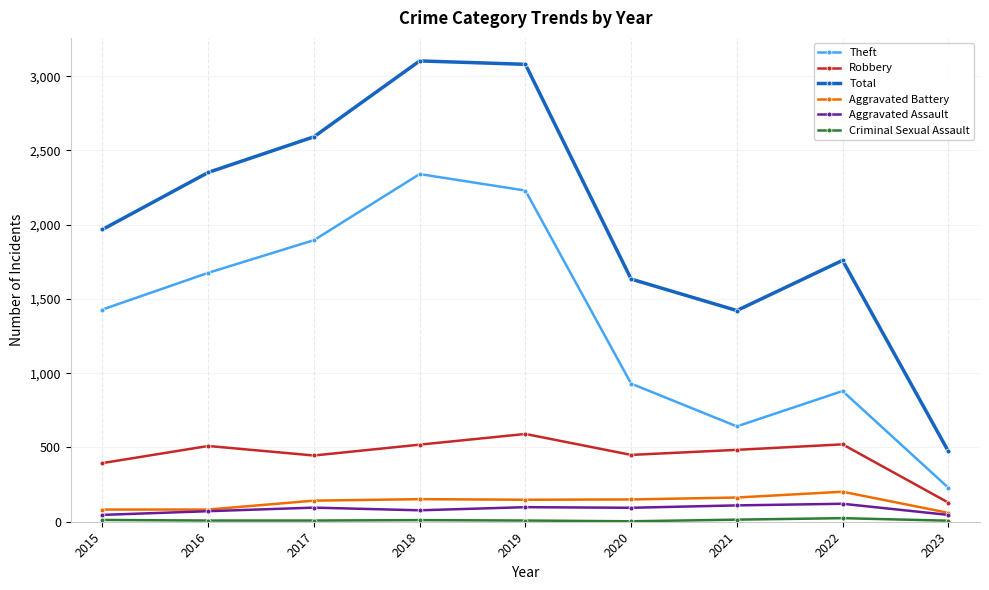

How many categories are shown in the chart?

9